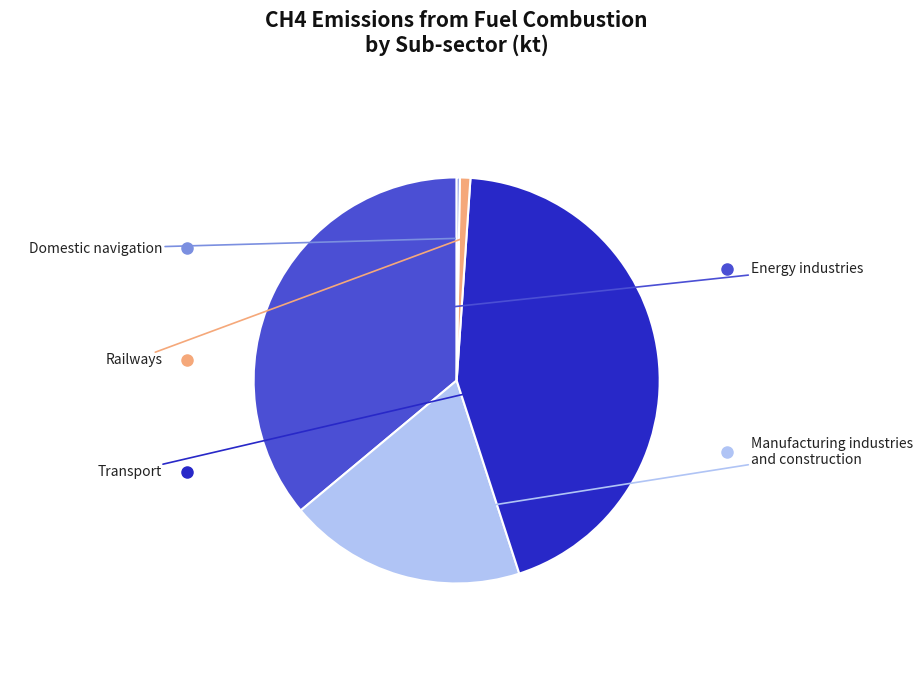

Is there any slice that represents more than half of the pie?

No